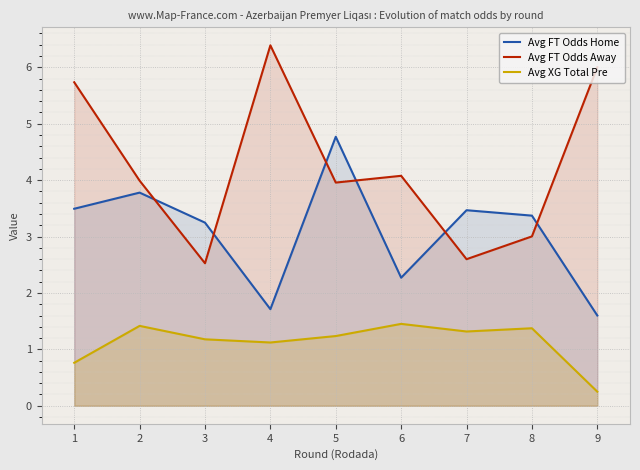

Reading left to right, list all the values displayed in this chart.

Avg FT Odds Home: 1=3.5	2=3.8	3=3.2	4=1.7	5=4.8	6=2.3	7=3.5	8=3.4	9=1.6
Avg FT Odds Away: 1=5.7	2=4.0	3=2.5	4=6.4	5=4.0	6=4.1	7=2.6	8=3.0	9=6.0
Avg XG Total Pre: 1=0.8	2=1.4	3=1.2	4=1.1	5=1.2	6=1.5	7=1.3	8=1.4	9=0.2